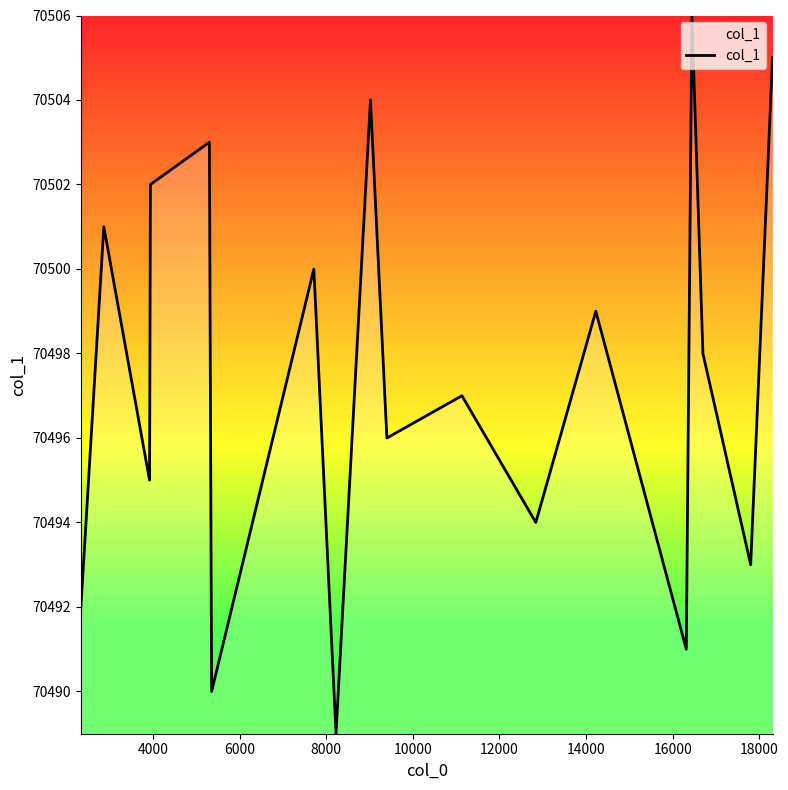

How many values are below 70498?

9